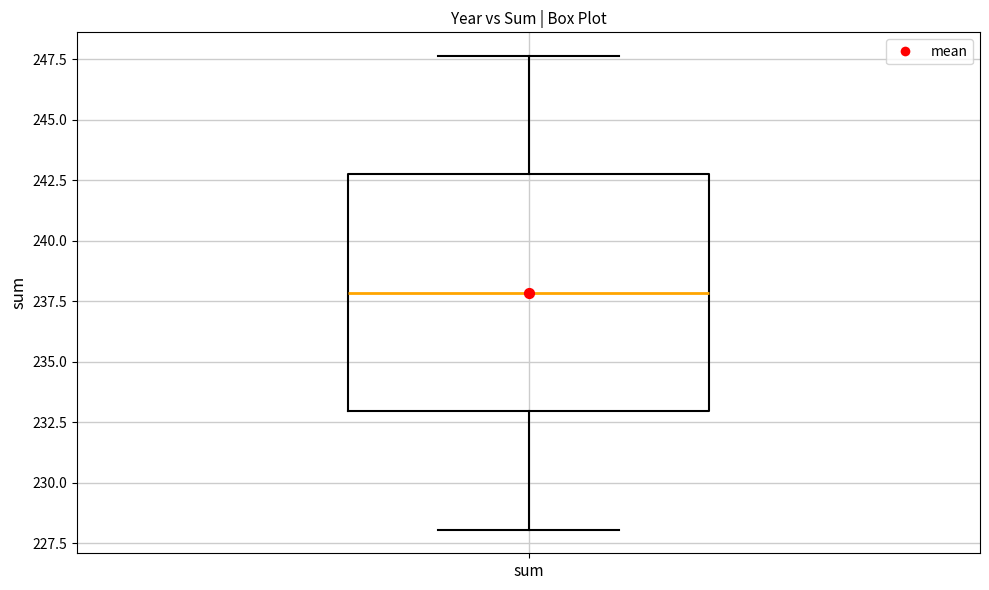

Transcribe this box plot: give where the median line is, the range the box spans, and where the two whiskers end, as read against the y-axis. The values are not printed on the chart, so give them approximately, as read against the axis.

median 238.0, box 233.0 to 243.0, whiskers 228.0 to 247.5